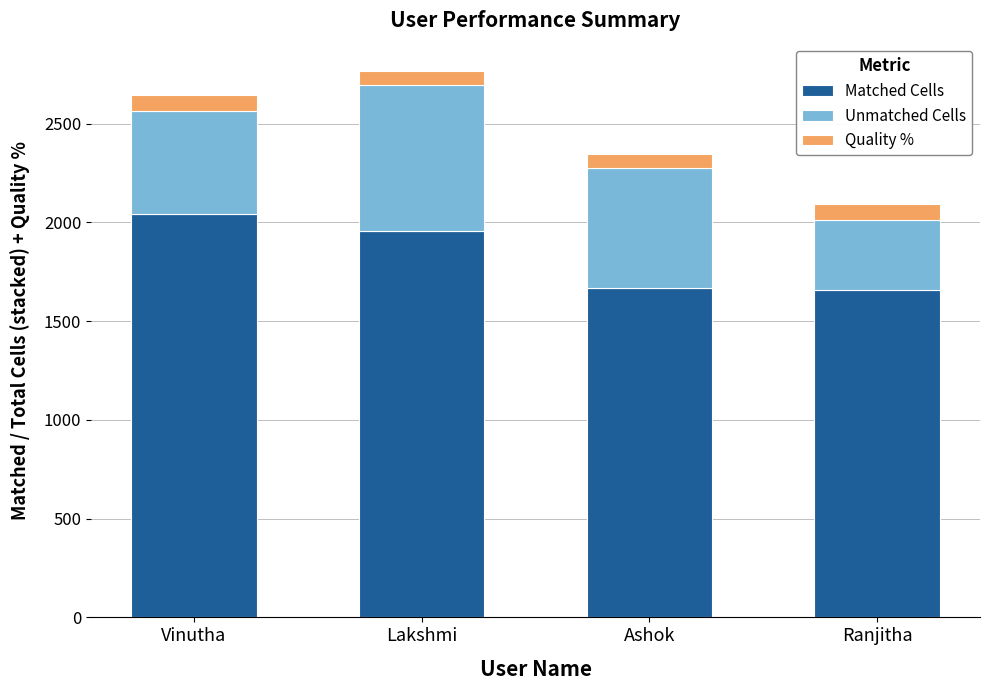

What is the total value across all series at Lakshmi?

2766.6